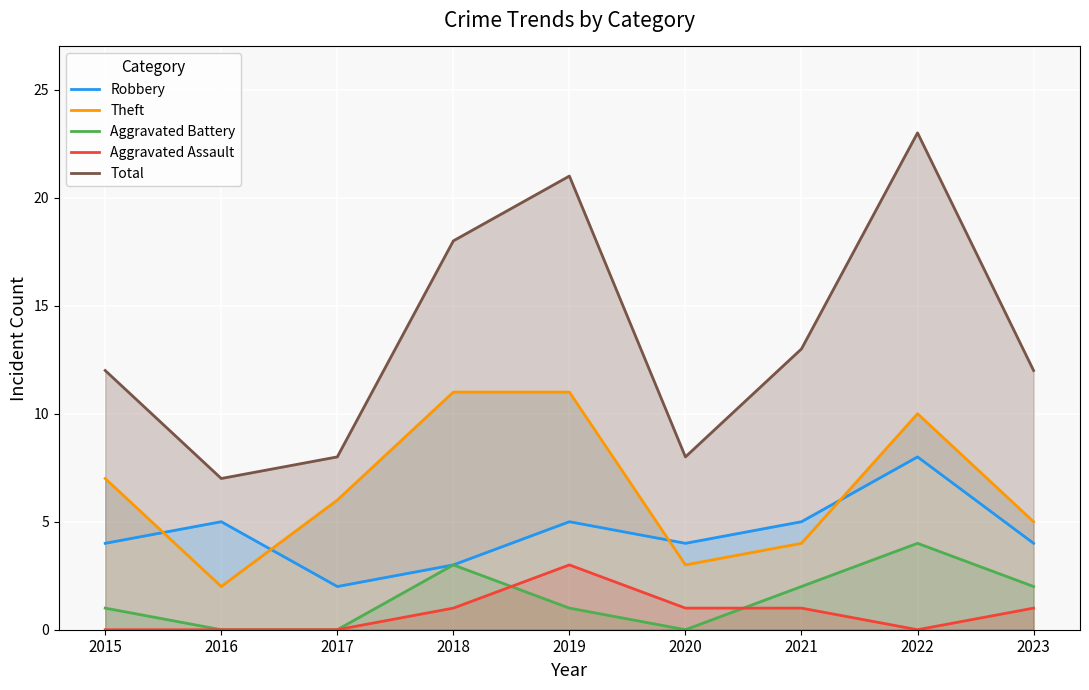

What is the difference between the highest and lowest values at 2017?

8